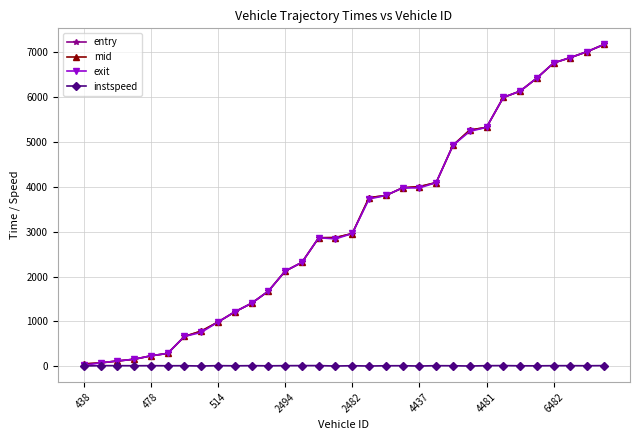

What is the maximum value shown in the chart?

7179.9